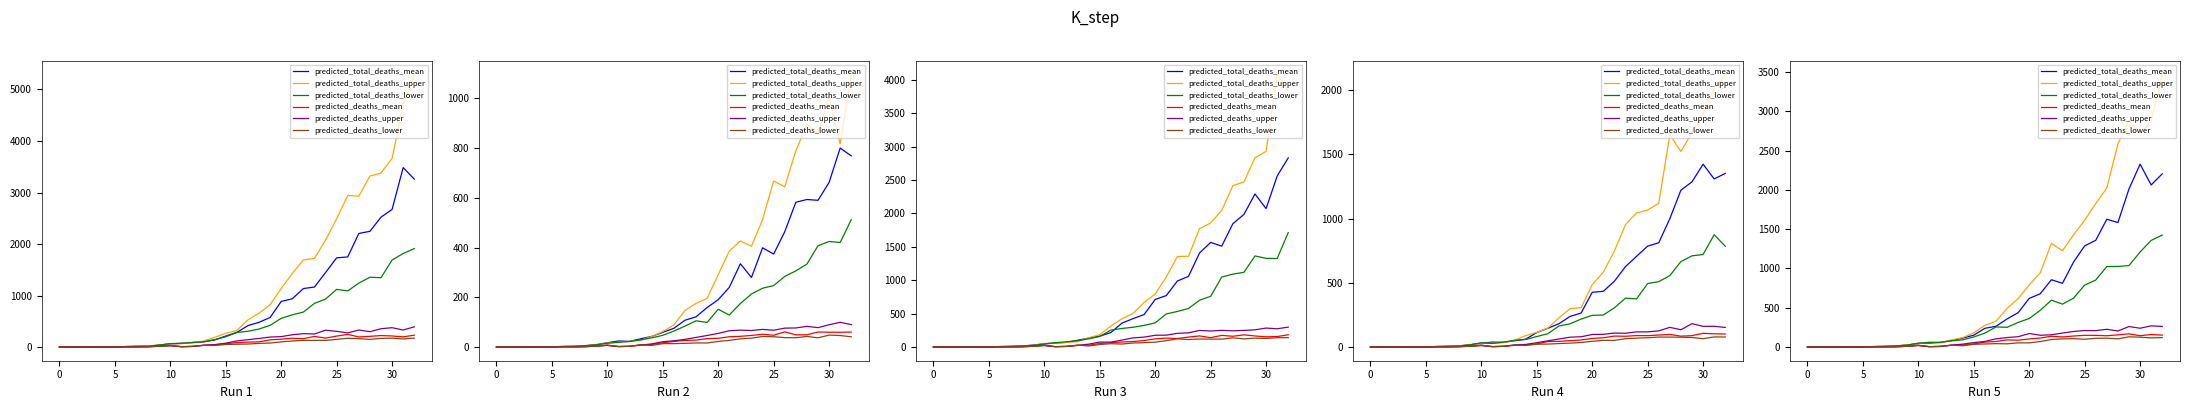

How many positive values does the predicted_deaths_mean series have?

30